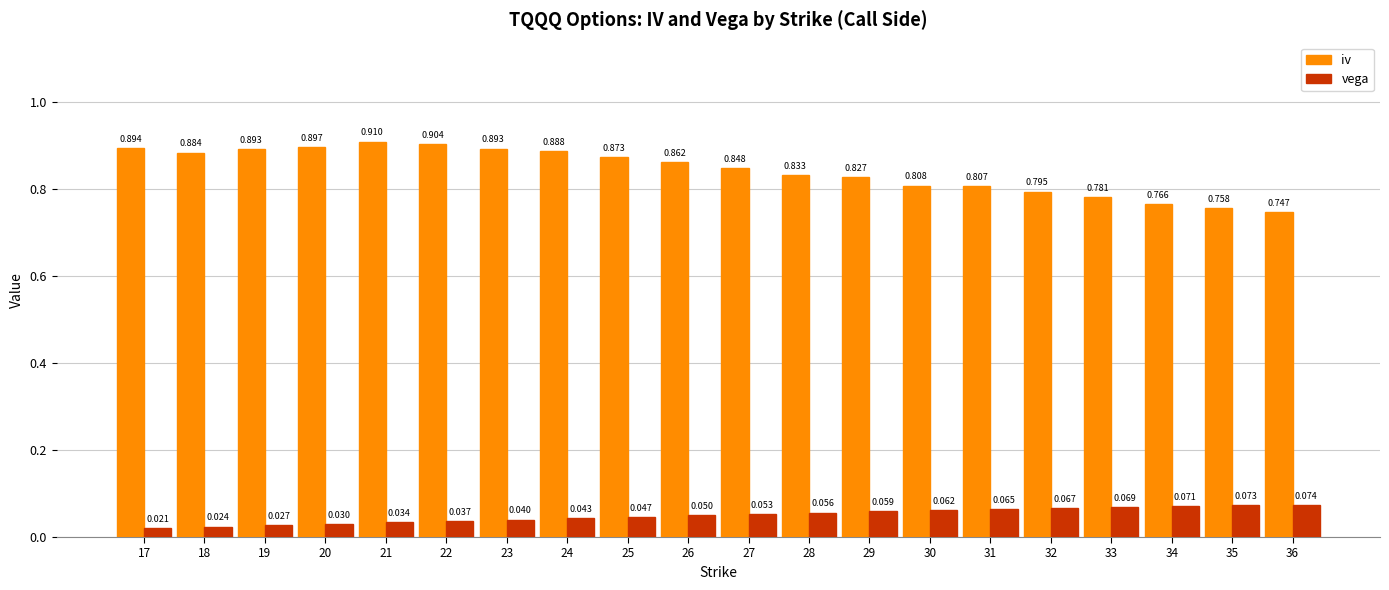

Does the chart contain stacked bars?

No